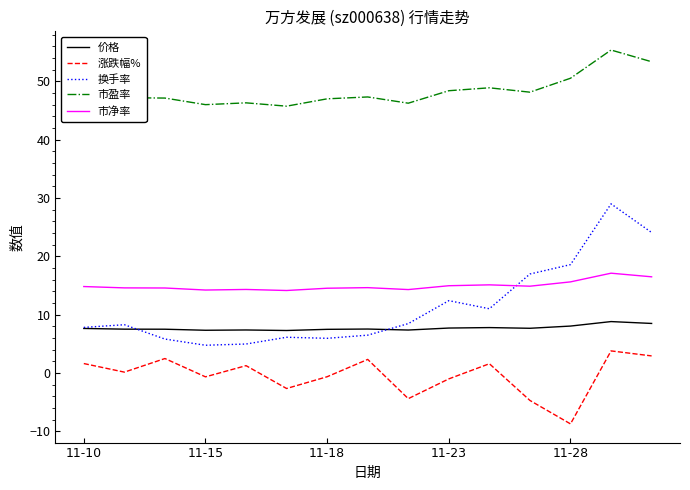

In 价格, how many points are higher than both neighbors (excluding endpoints)?

4